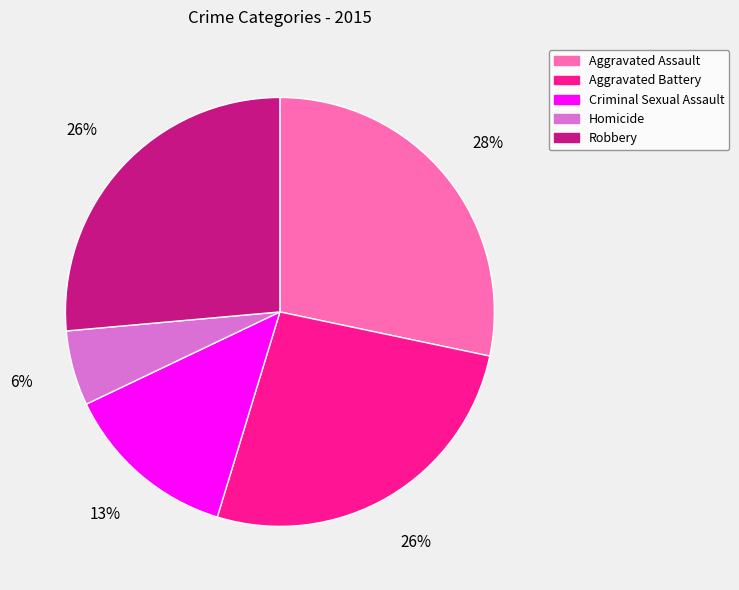

Which category has the smallest portion of the pie?

Homicide